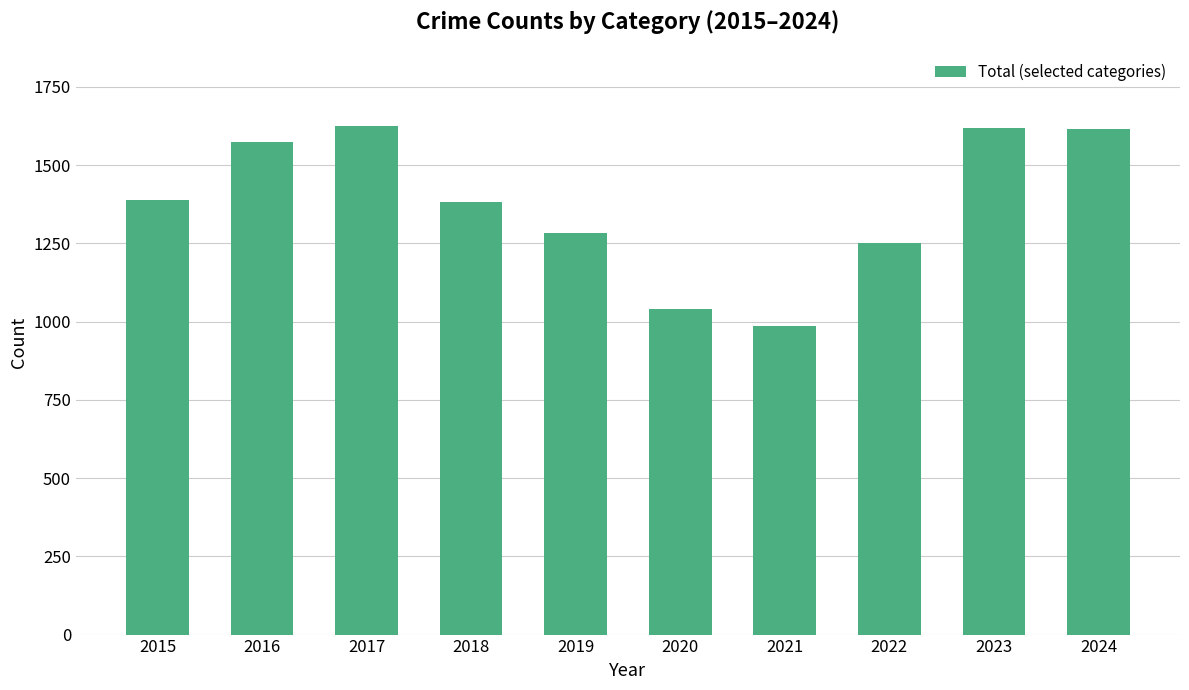

What is the value of the 6th bar from the left?

1041